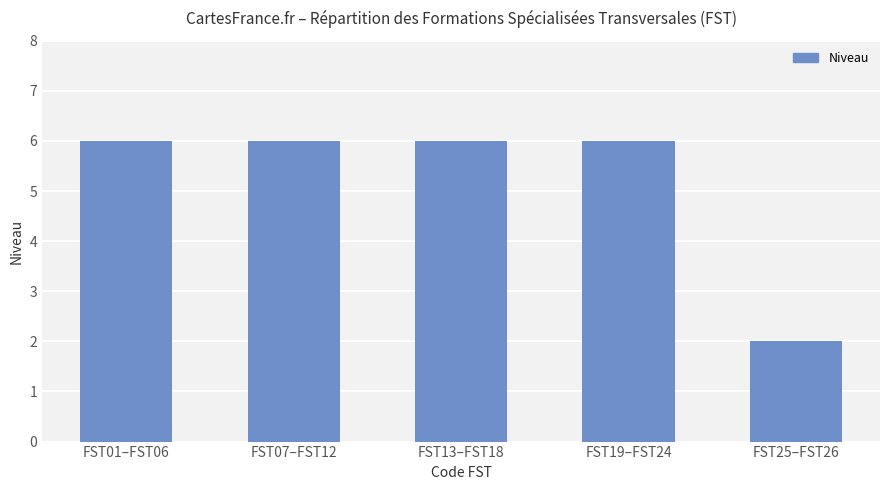

What is the maximum value shown in the chart?

6